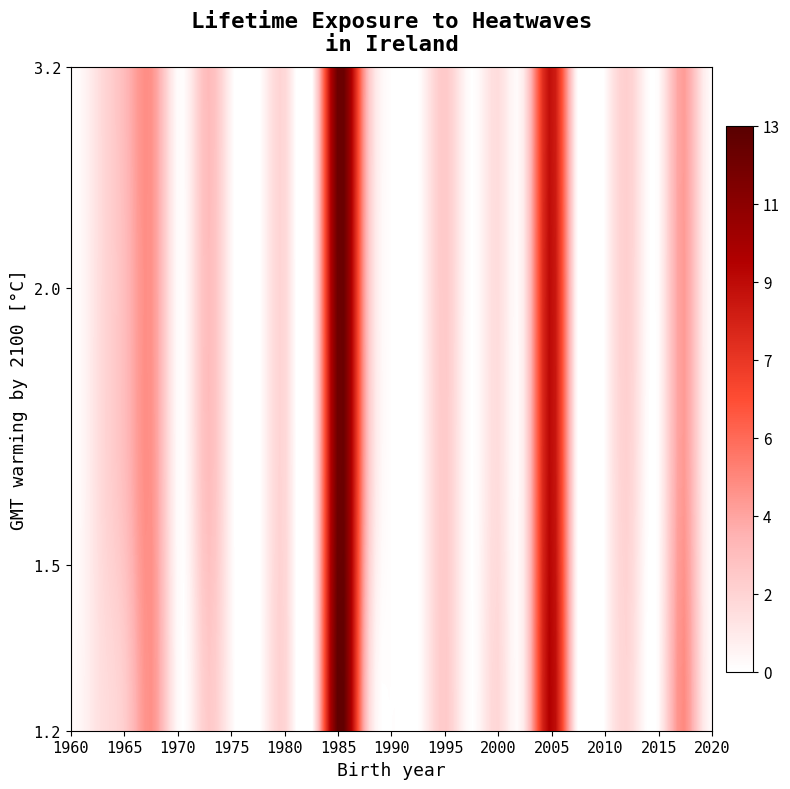

Count the number of data series in this chart.

4